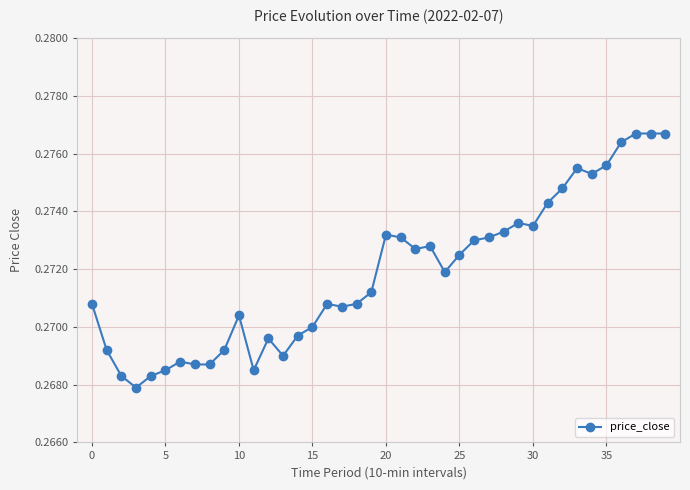

Does the chart have visible grid lines?

Yes